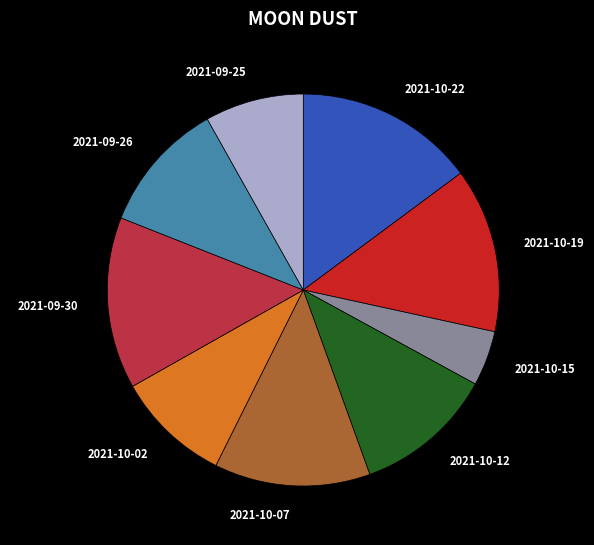

Rank the categories by value from highest to lowest.

2021-10-22, 2021-09-30, 2021-10-19, 2021-10-07, 2021-10-12, 2021-09-26, 2021-10-02, 2021-09-25, 2021-10-15